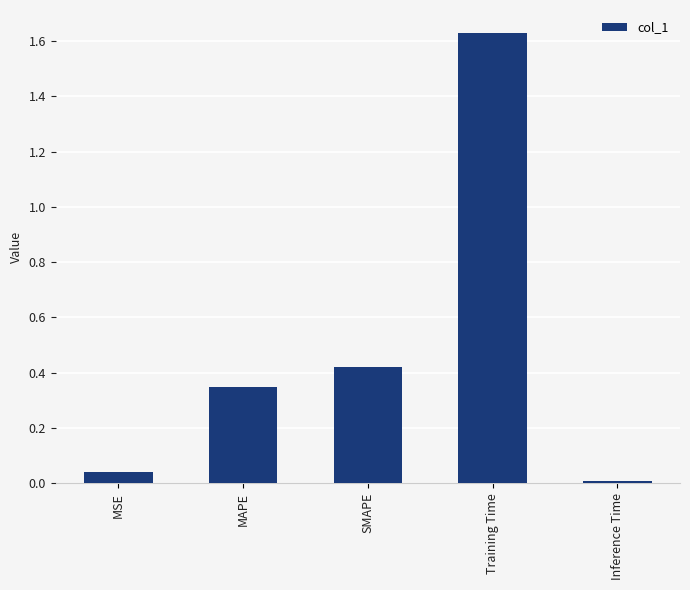

What is the sum of the values at SMAPE and Training Time?

2.1